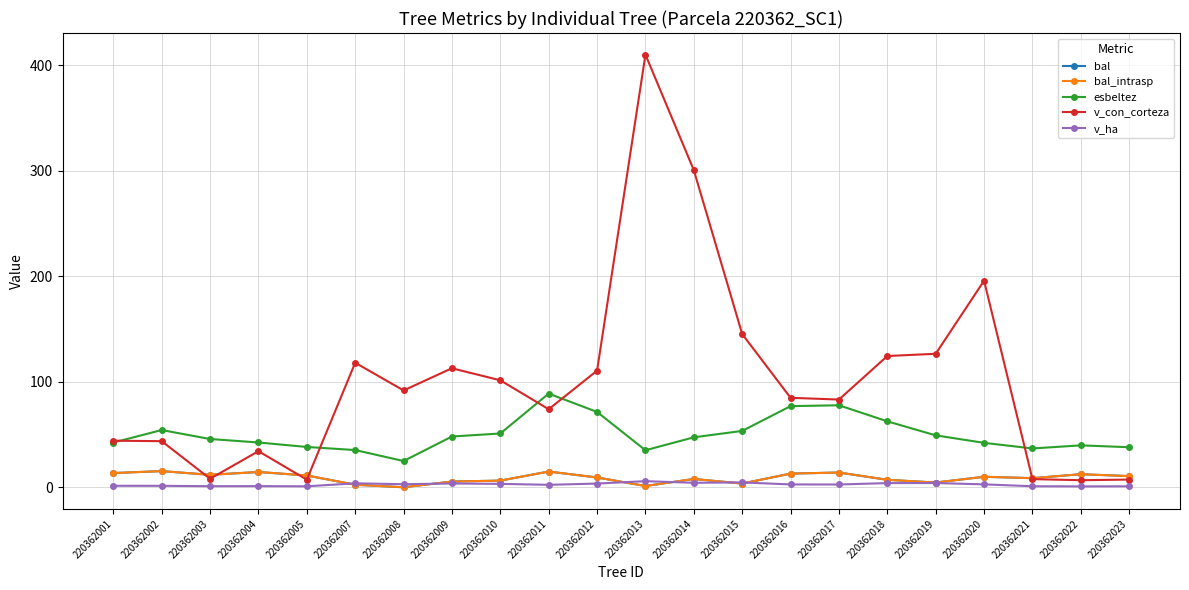

Which series has the largest total across all categories?

v_con_corteza